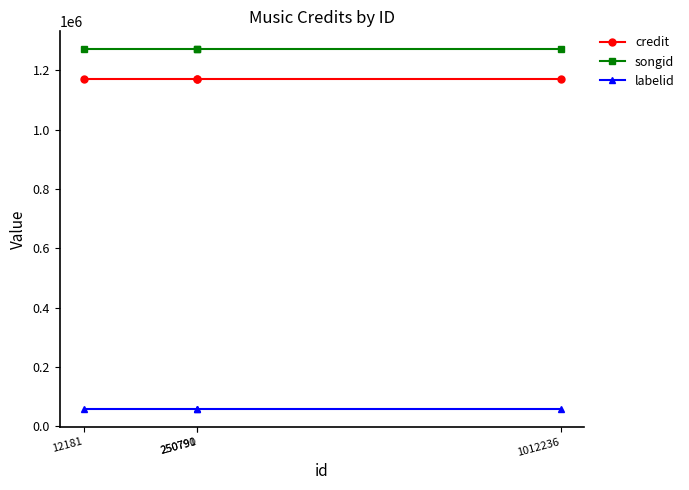

Which category has the lowest value in the labelid series?

12181